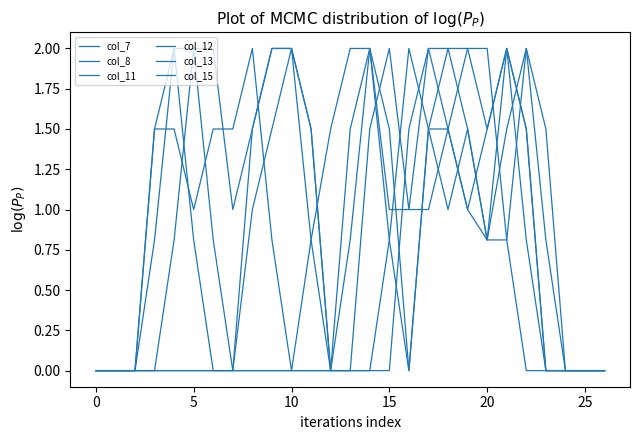

Does the chart have visible grid lines?

No